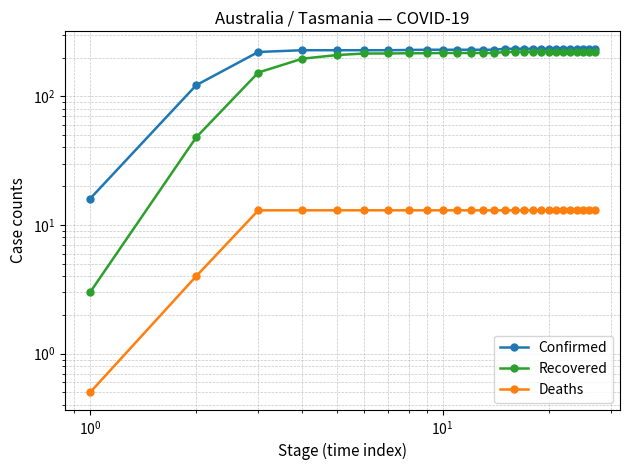

List the series in order of their peak value, lowest first.

Deaths, Recovered, Confirmed